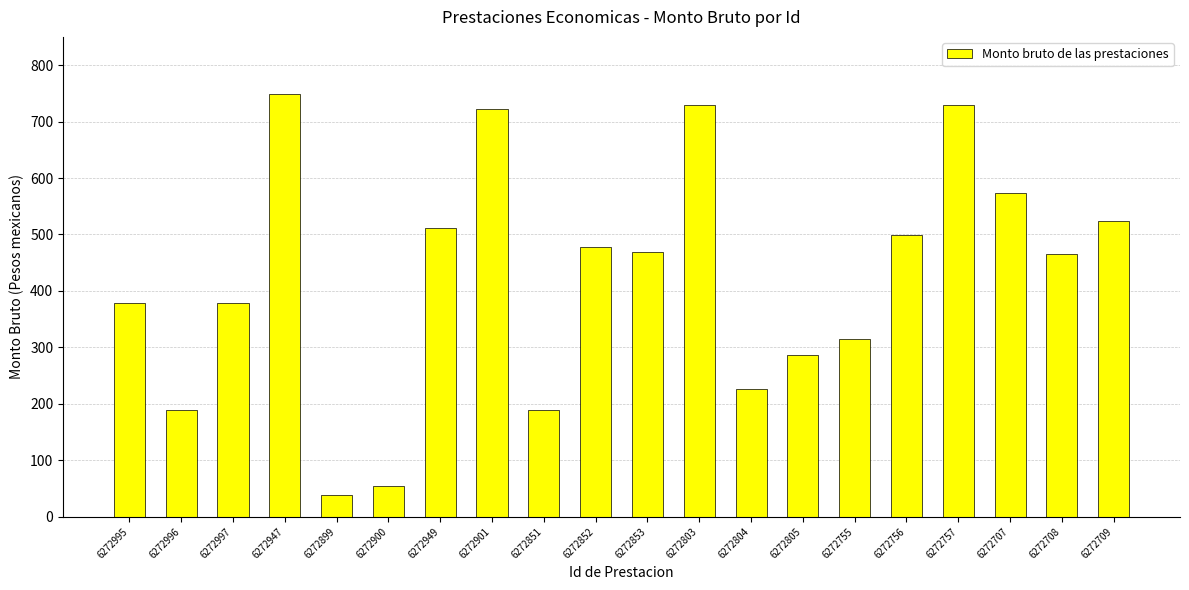

What is the maximum value shown in the chart?

749.1